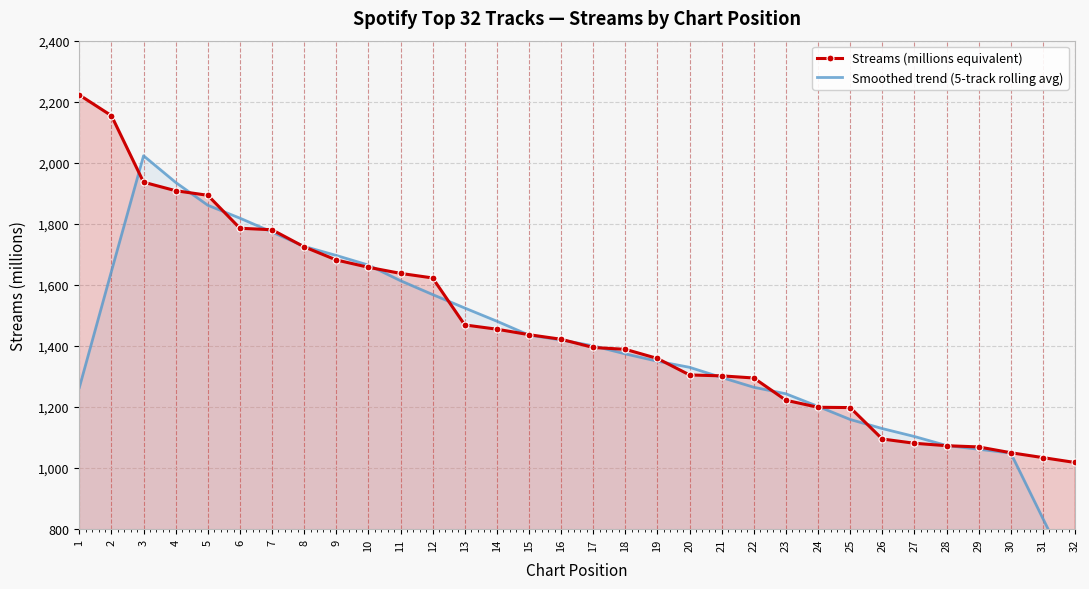

What is the approximate value of Smoothed trend (5-track rolling avg) at 7?

1772.6